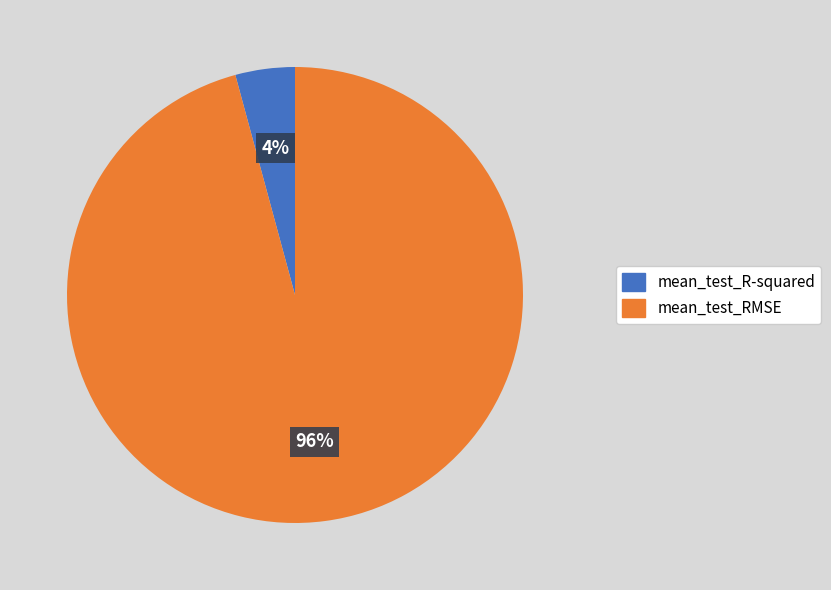

Which category has the smallest portion of the pie?

mean_test_R-squared